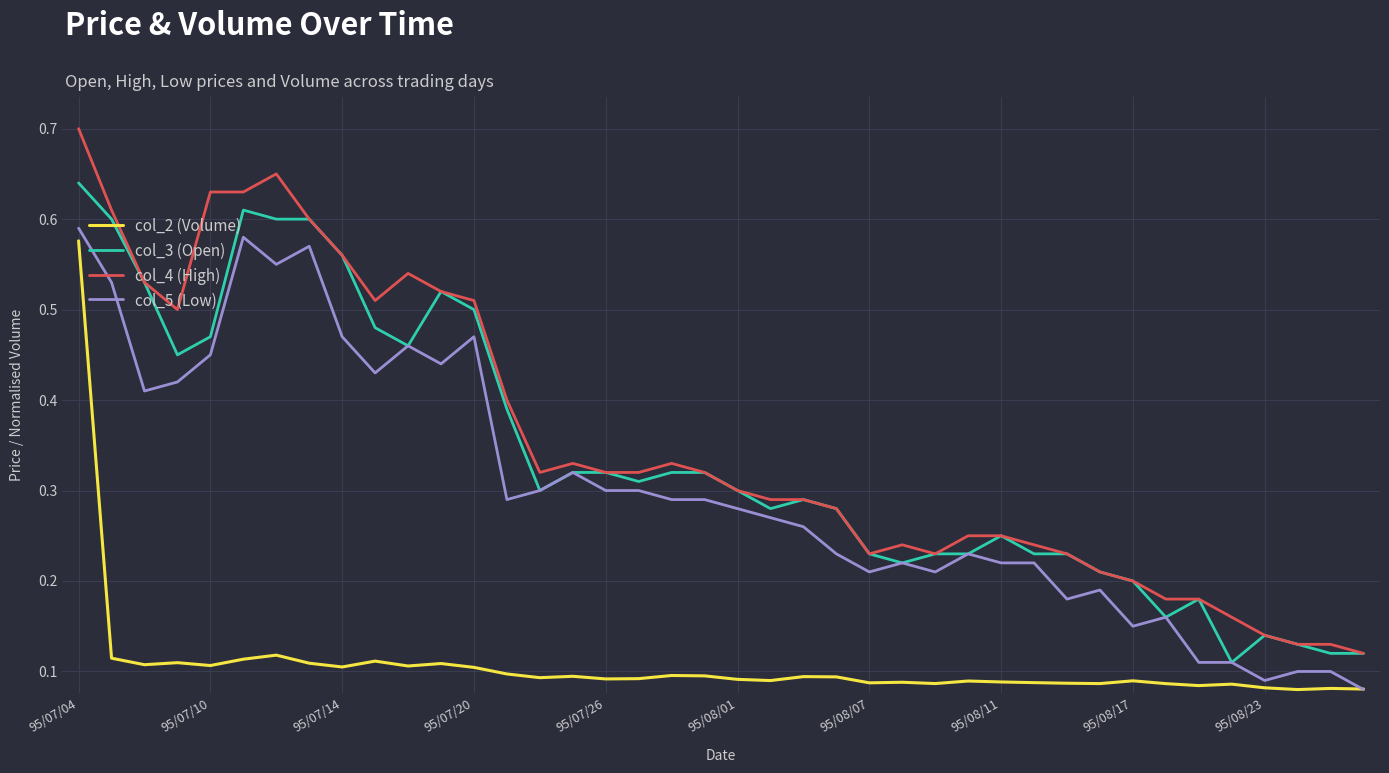

True or false: col_2 (Volume) and col_4 (High) cross at least once.

False